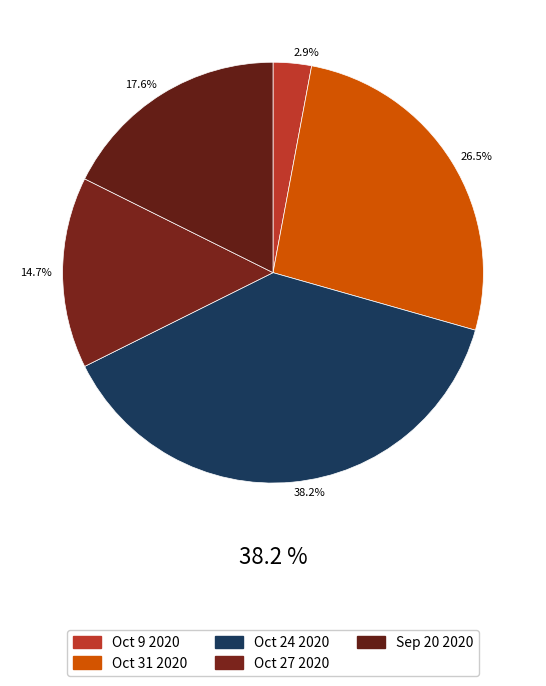

True or false: Oct 31 2020 accounts for 26% of the total.

True